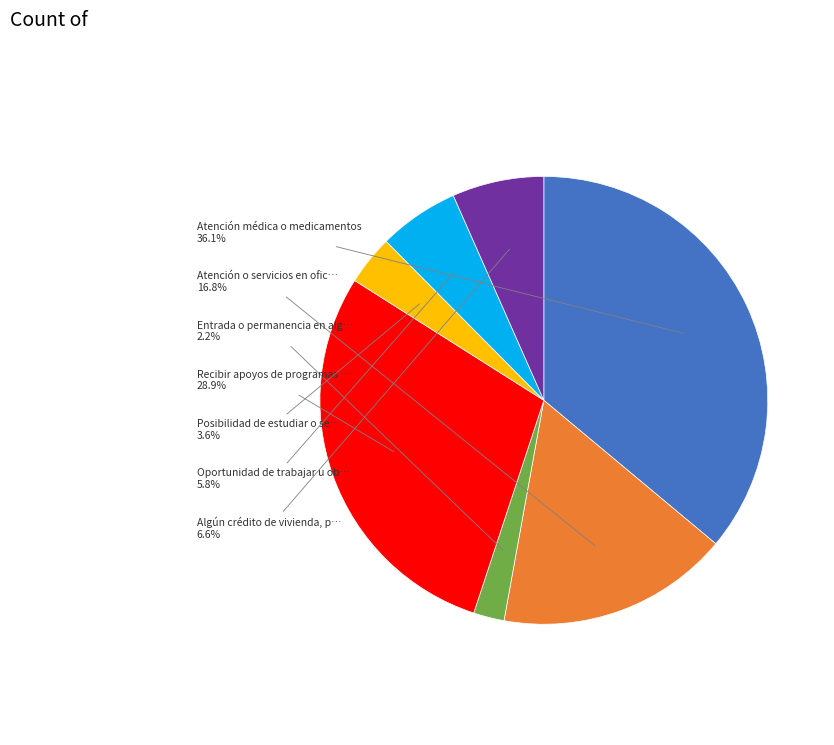

Is there any slice that represents more than half of the pie?

No